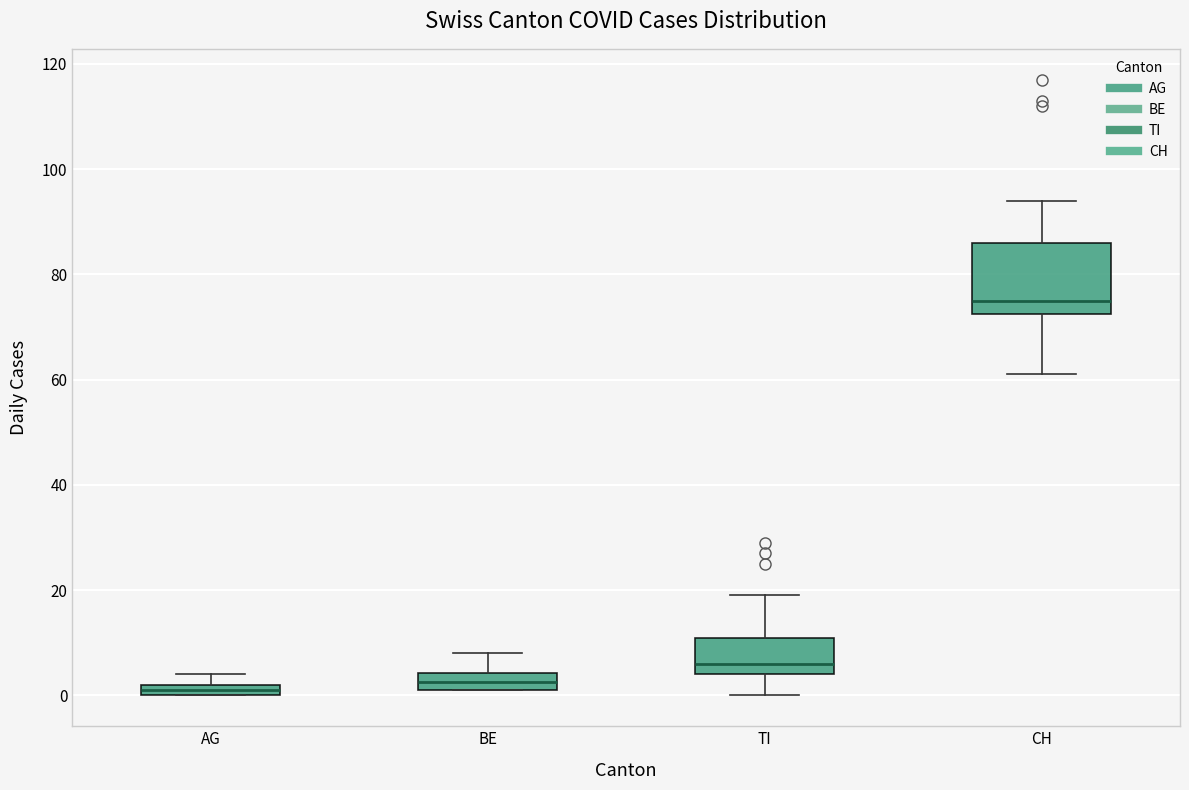

Where is the upper edge of the box for TI on the y-axis? The values are not printed on the chart, so give them approximately, as read against the axis.

12